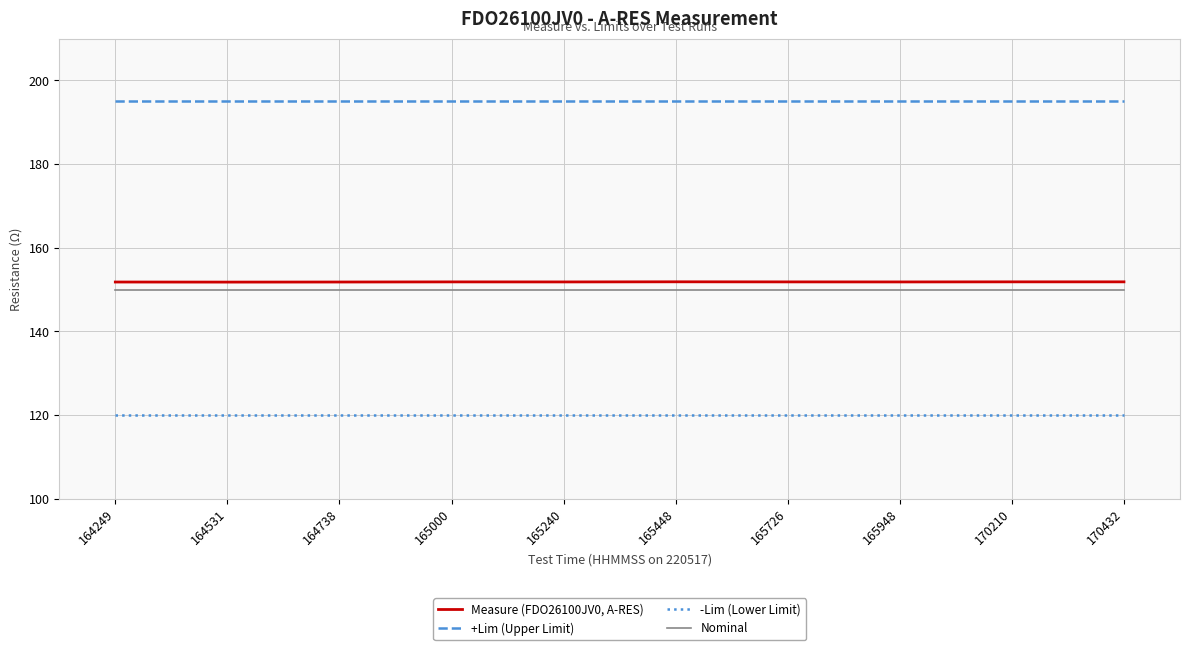

Reading left to right, transcribe all the data shown in this chart.

Measure (FDO26100JV0, A-RES): 151.8	151.8	151.8	151.8	151.8	151.8	151.8	151.8	151.8	151.8
+Lim (Upper Limit): 195.0	195.0	195.0	195.0	195.0	195.0	195.0	195.0	195.0	195.0
-Lim (Lower Limit): 120.0	120.0	120.0	120.0	120.0	120.0	120.0	120.0	120.0	120.0
Nominal: 150.0	150.0	150.0	150.0	150.0	150.0	150.0	150.0	150.0	150.0